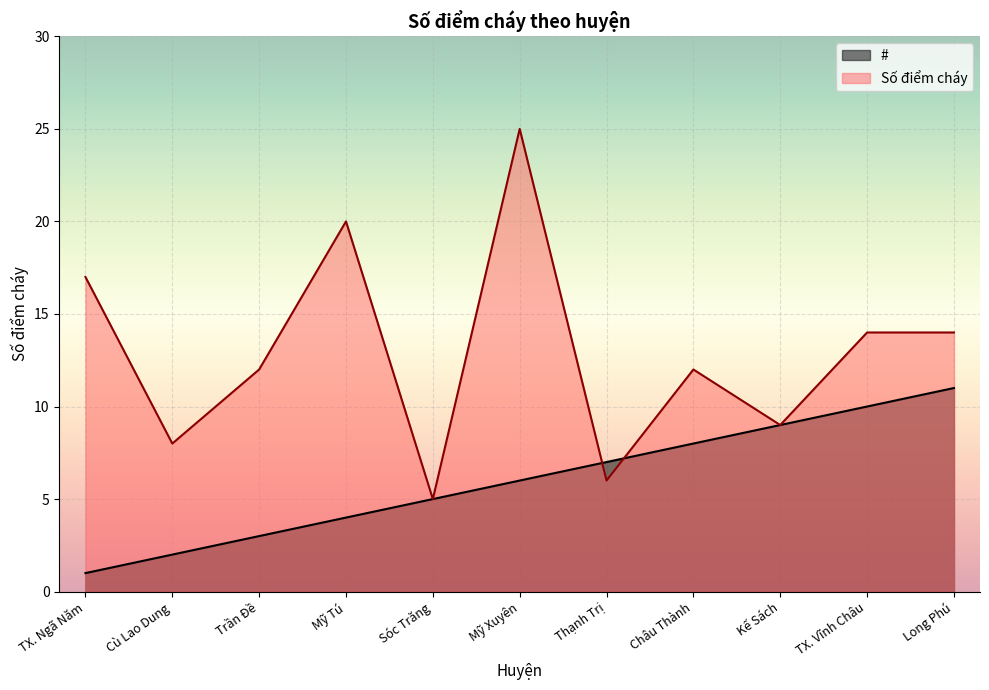

At which category does the chart reach its peak across all series?

Mỹ Xuyên